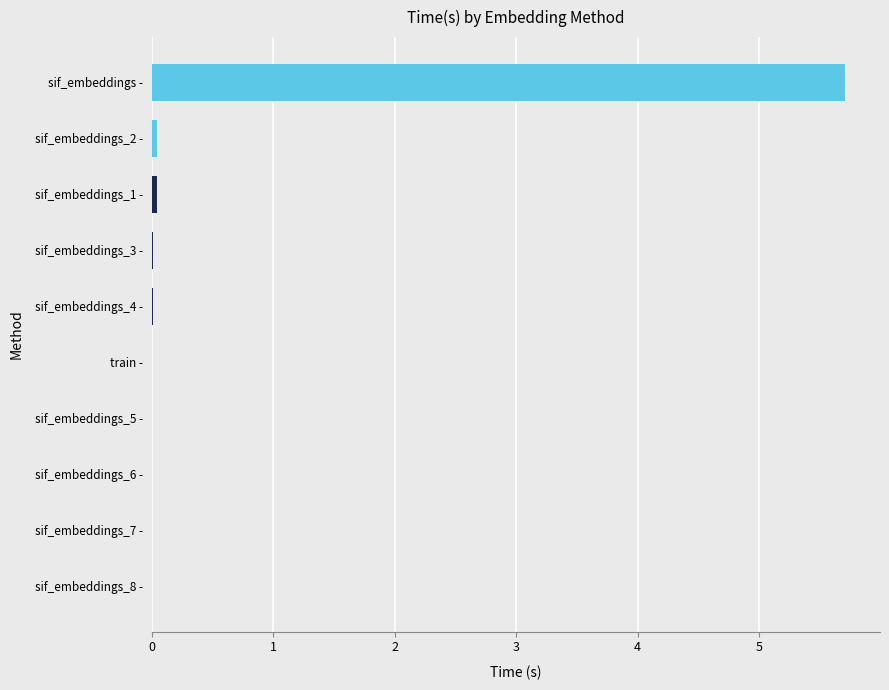

Is it true that the value at sif_embeddings_7 - is 0.0?

True